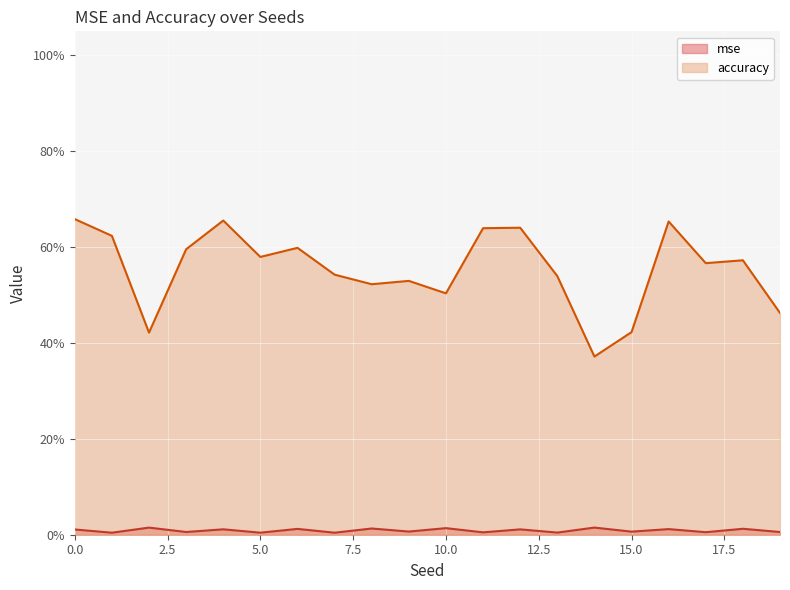

Between 11 and 16, which series saw the biggest shift?

accuracy